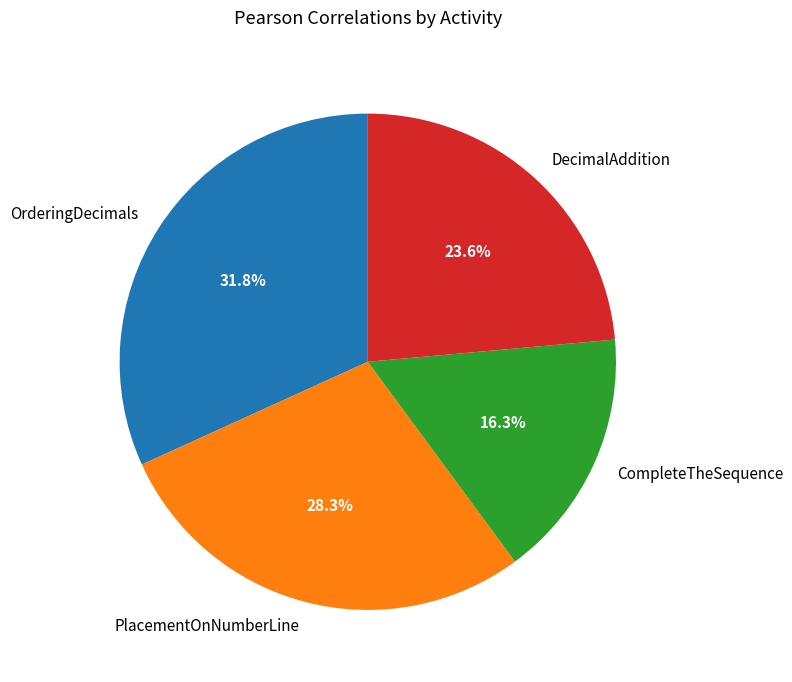

To the nearest percent, what portion does OrderingDecimals represent?

32%